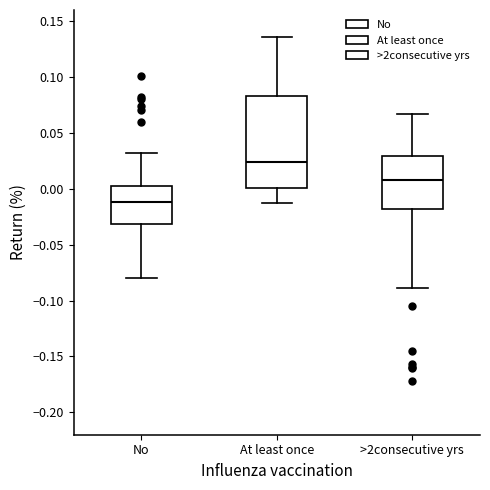

Where is the upper edge of the box for At least once on the y-axis? The values are not printed on the chart, so give them approximately, as read against the axis.

0.085